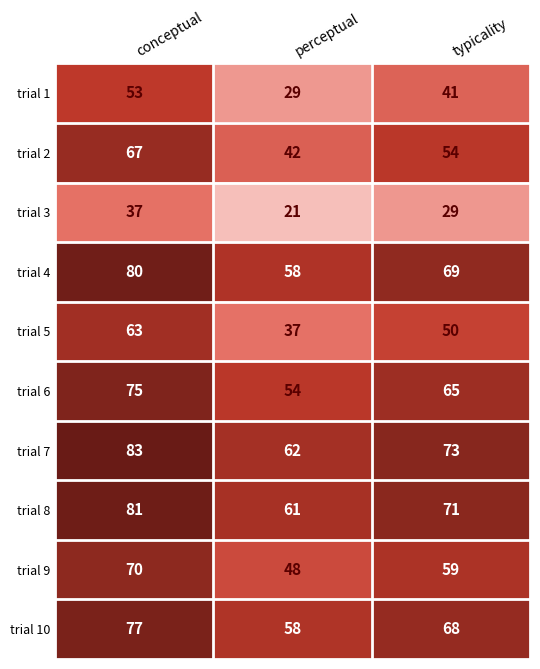

What is the sum of the trial 1 values at typicality and conceptual?

94